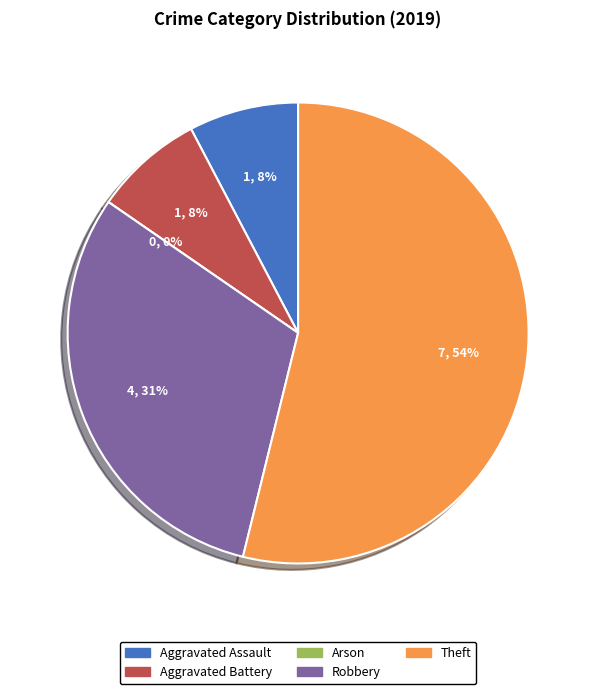

To the nearest percent, what portion does Theft represent?

54%